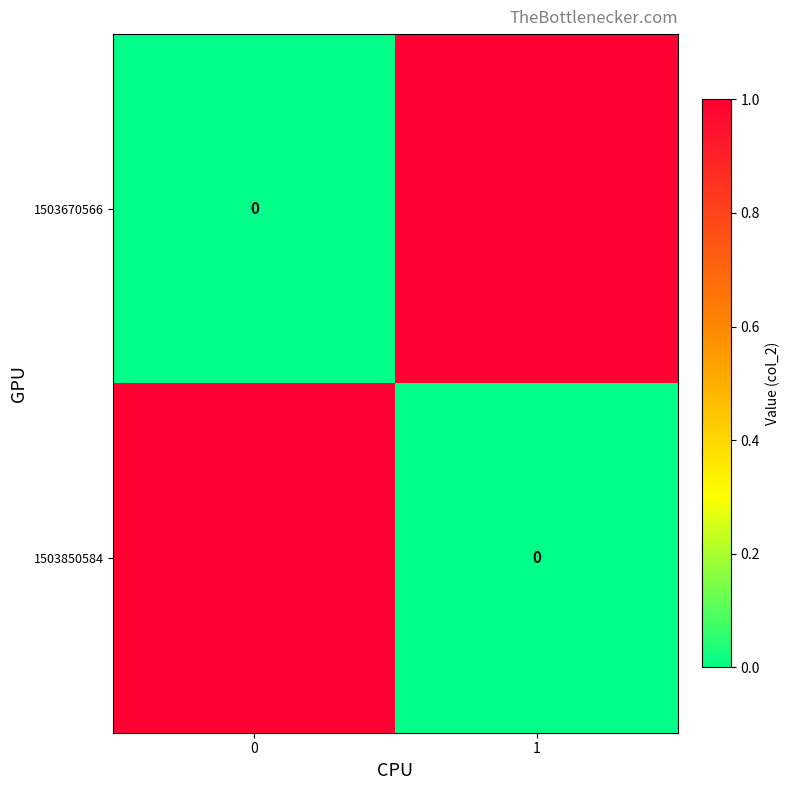

Between 0 and 1, which series saw the biggest shift?

1503670566